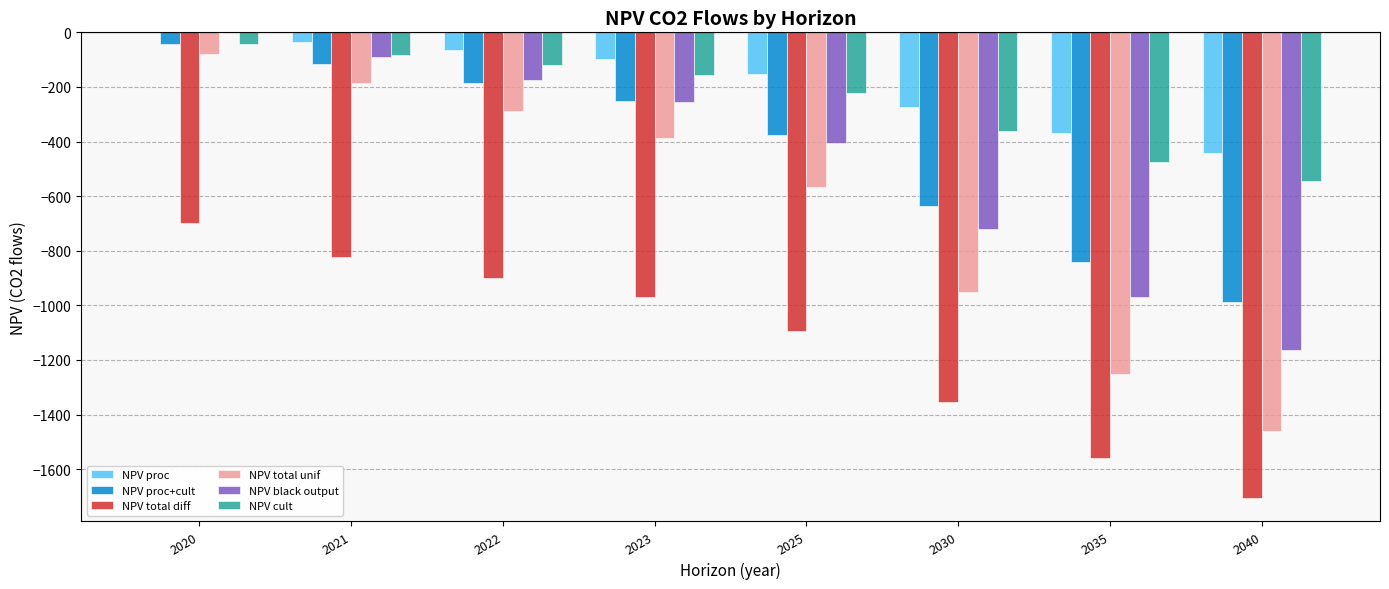

The NPV_proc_plus_cult_co2_flows_traj series shows -988.0 at 2040. True or false?

True